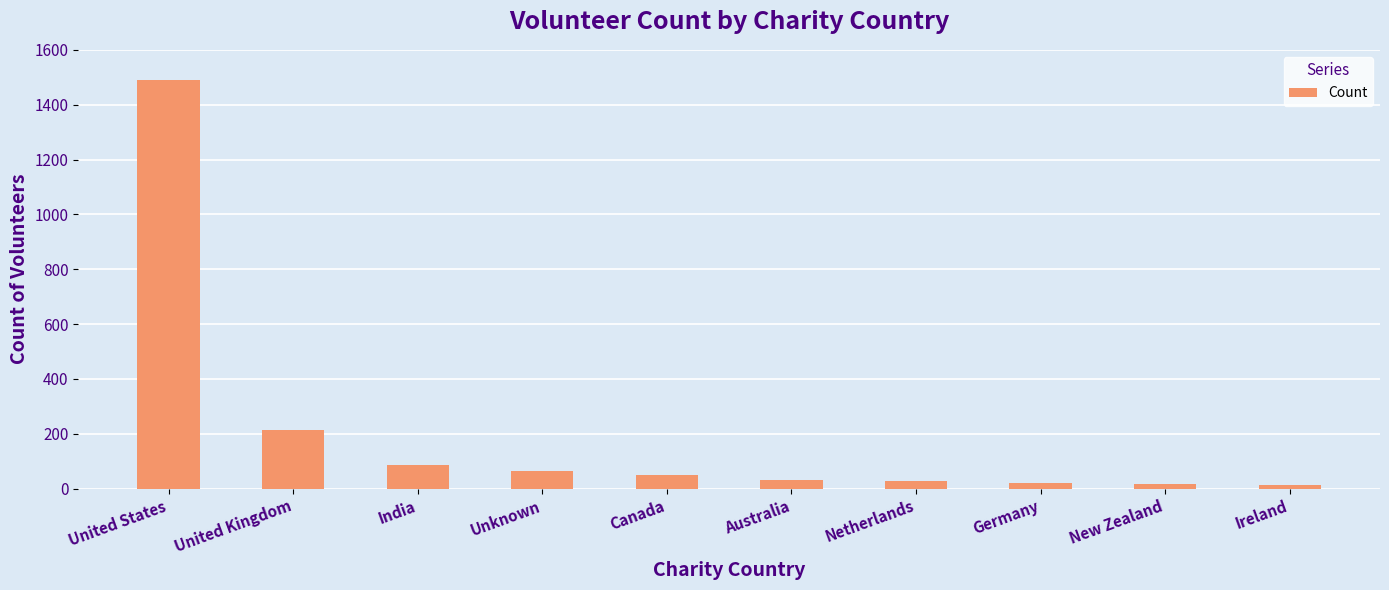

Does the chart contain any negative values?

No